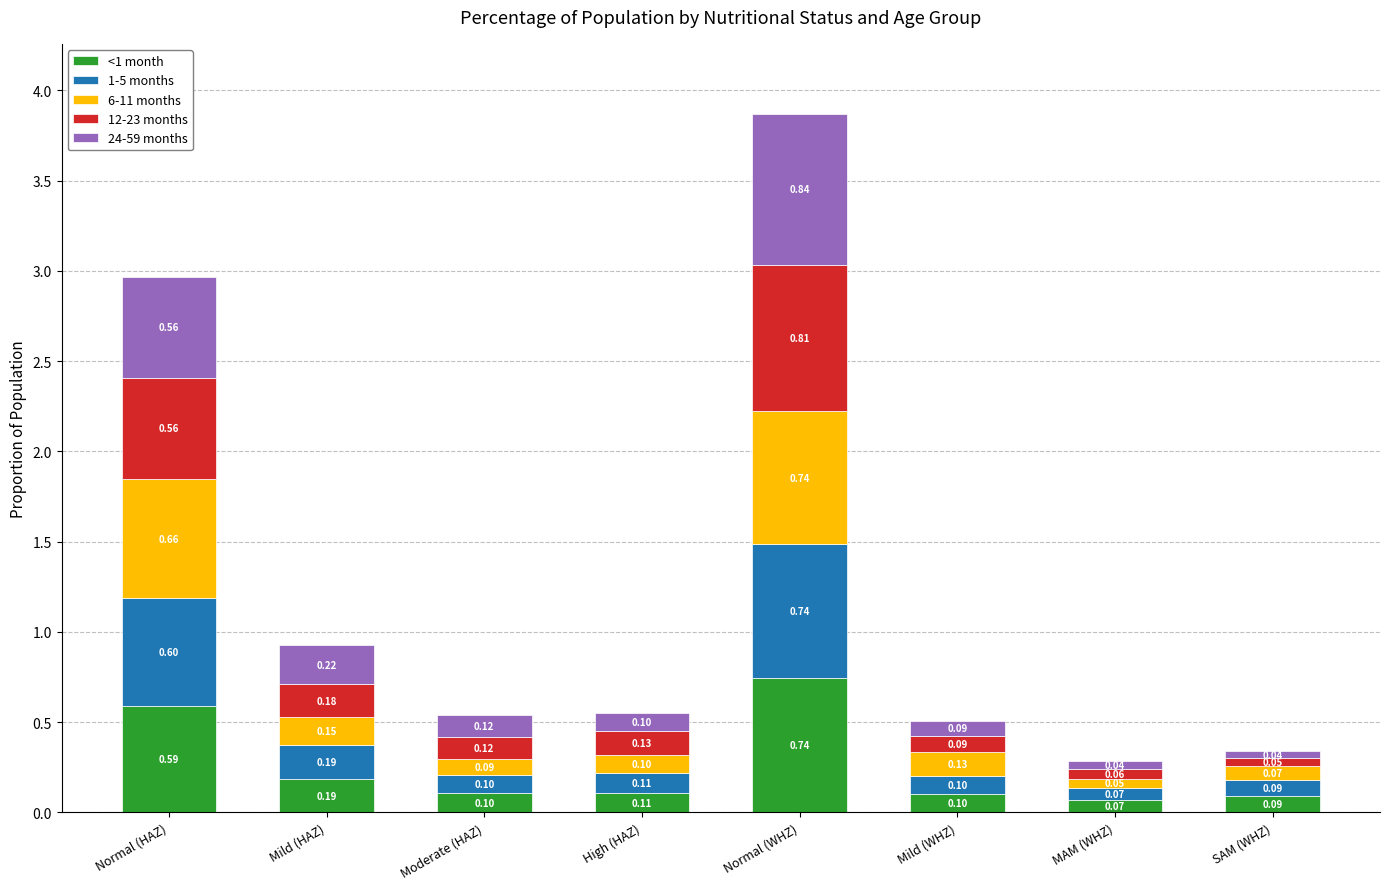

At which category is the sum across all series the highest?

Normal (WHZ)